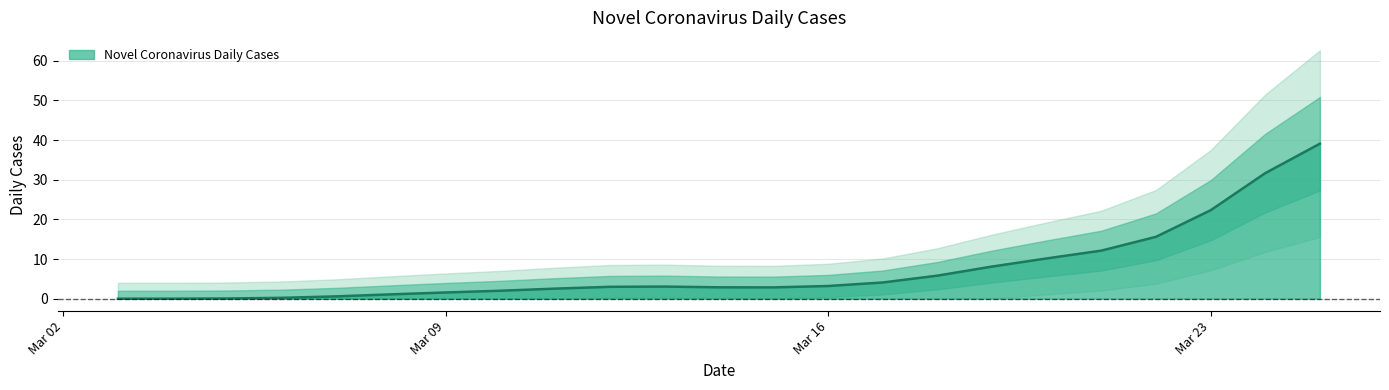

Where is the first local maximum?

6